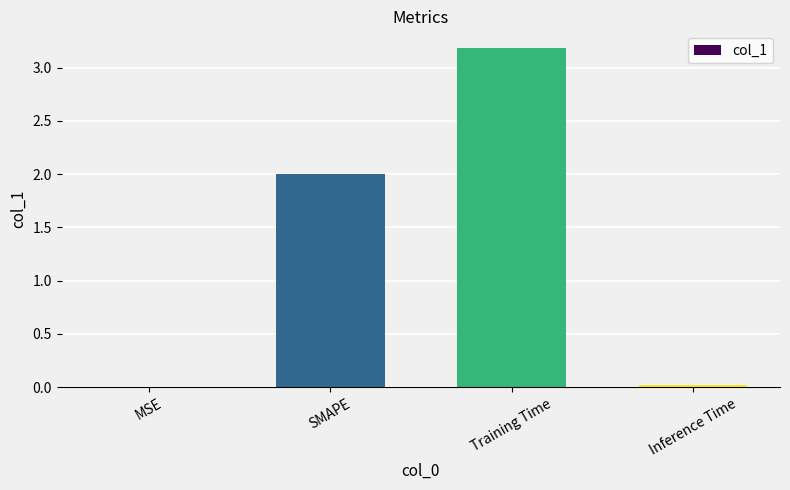

The chart shows a value of 3.2 at Training Time. True or false?

True